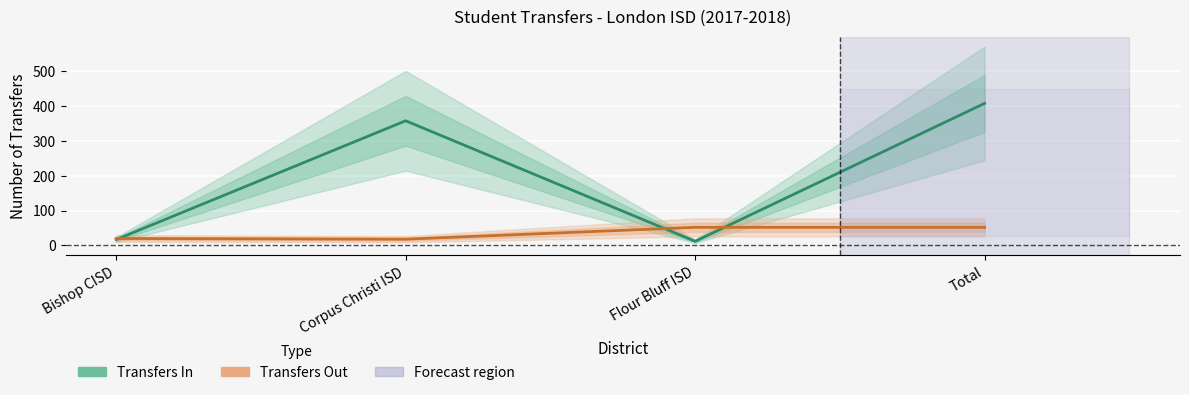

What value does the Transfers In series have at Corpus Christi ISD, to the nearest 50?

350